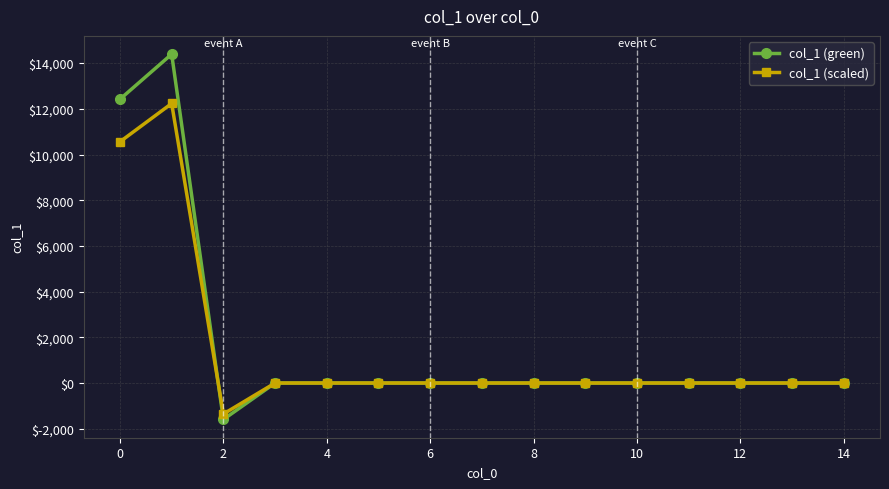

Rank the series by their maximum value, from lowest to highest.

col_1 (scaled), col_1 (green)